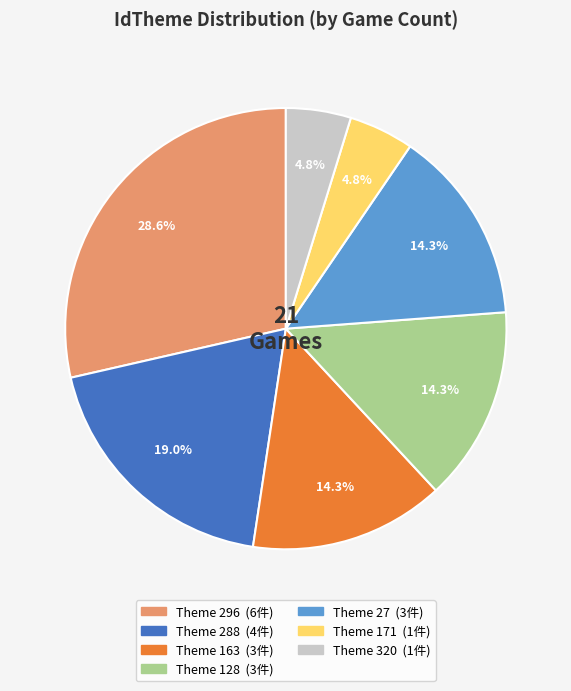

Does any single category account for the majority?

No